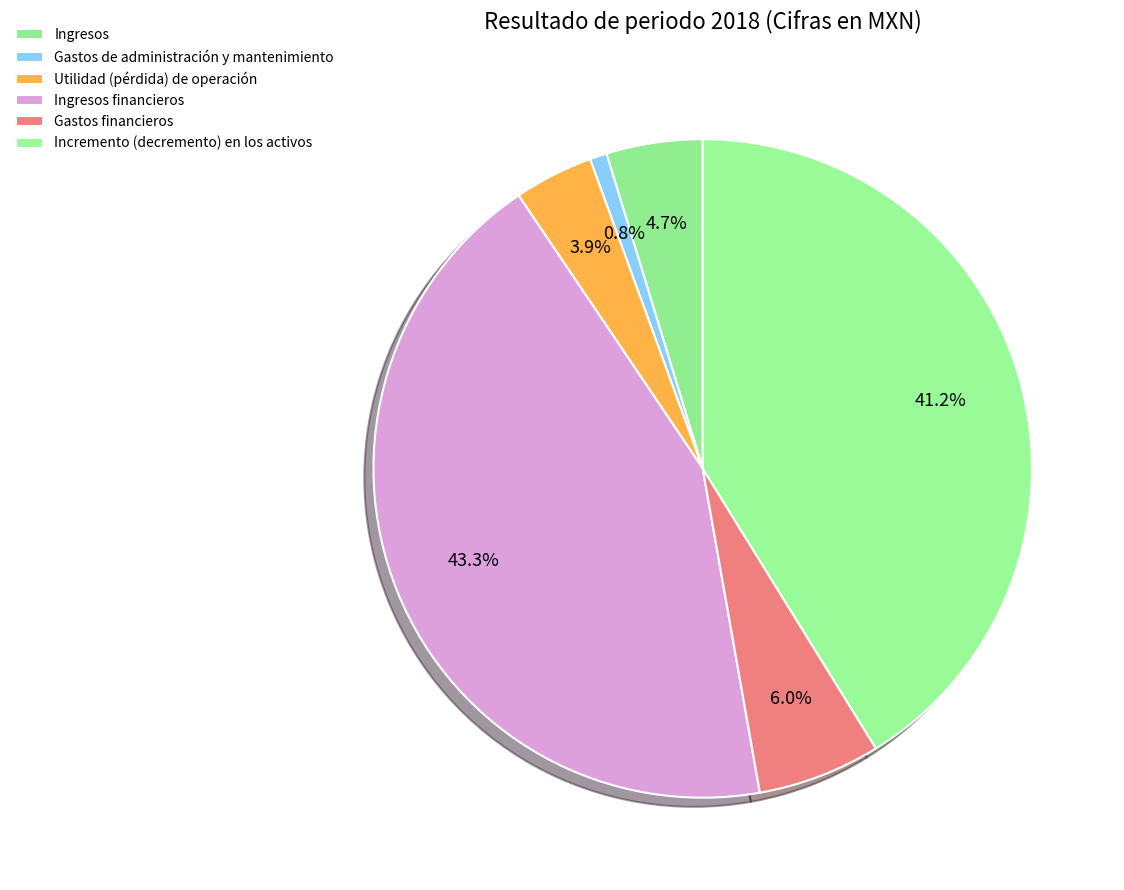

Is there any slice that represents more than half of the pie?

No